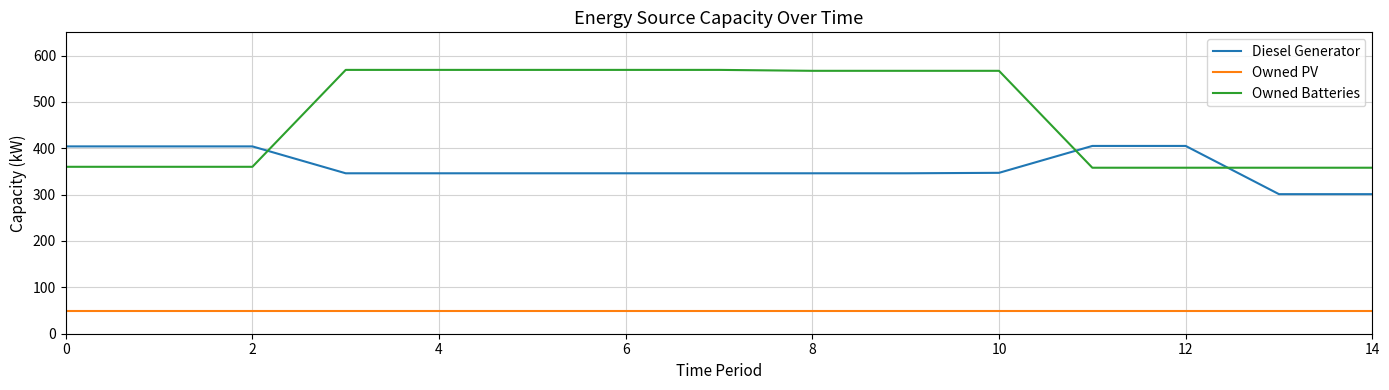

True or false: Diesel Generator and Owned Batteries cross at least once.

True